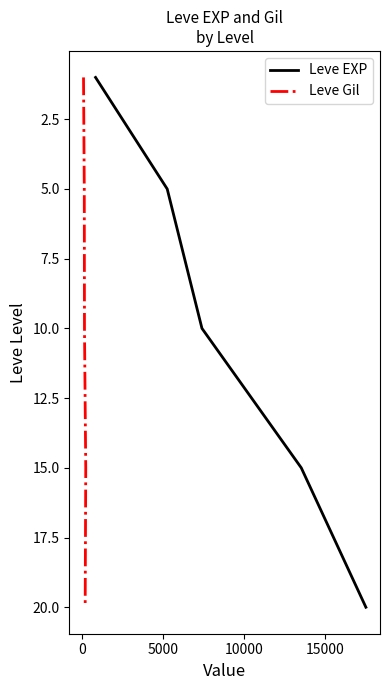

True or false: Leve EXP and Leve Gil cross at least once.

False